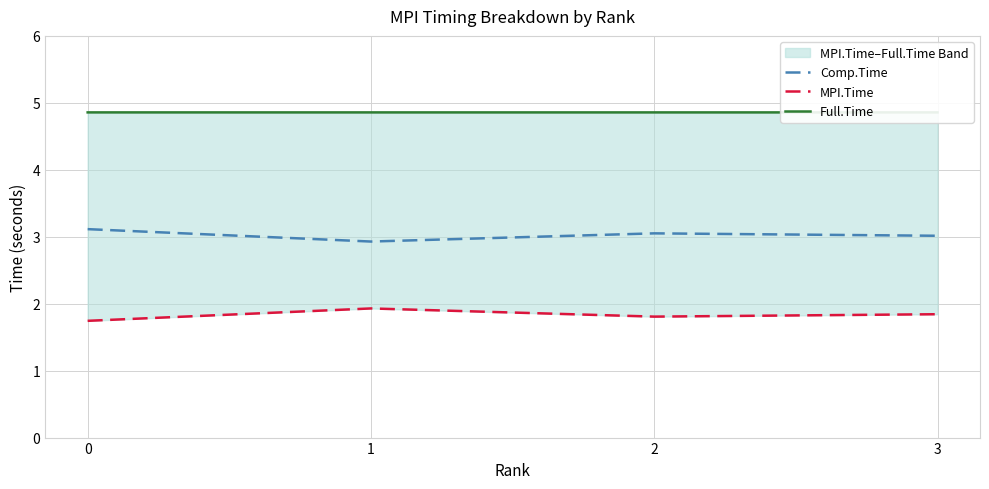

What is the value of the Full.Time point at the 3rd from the left?

4.9